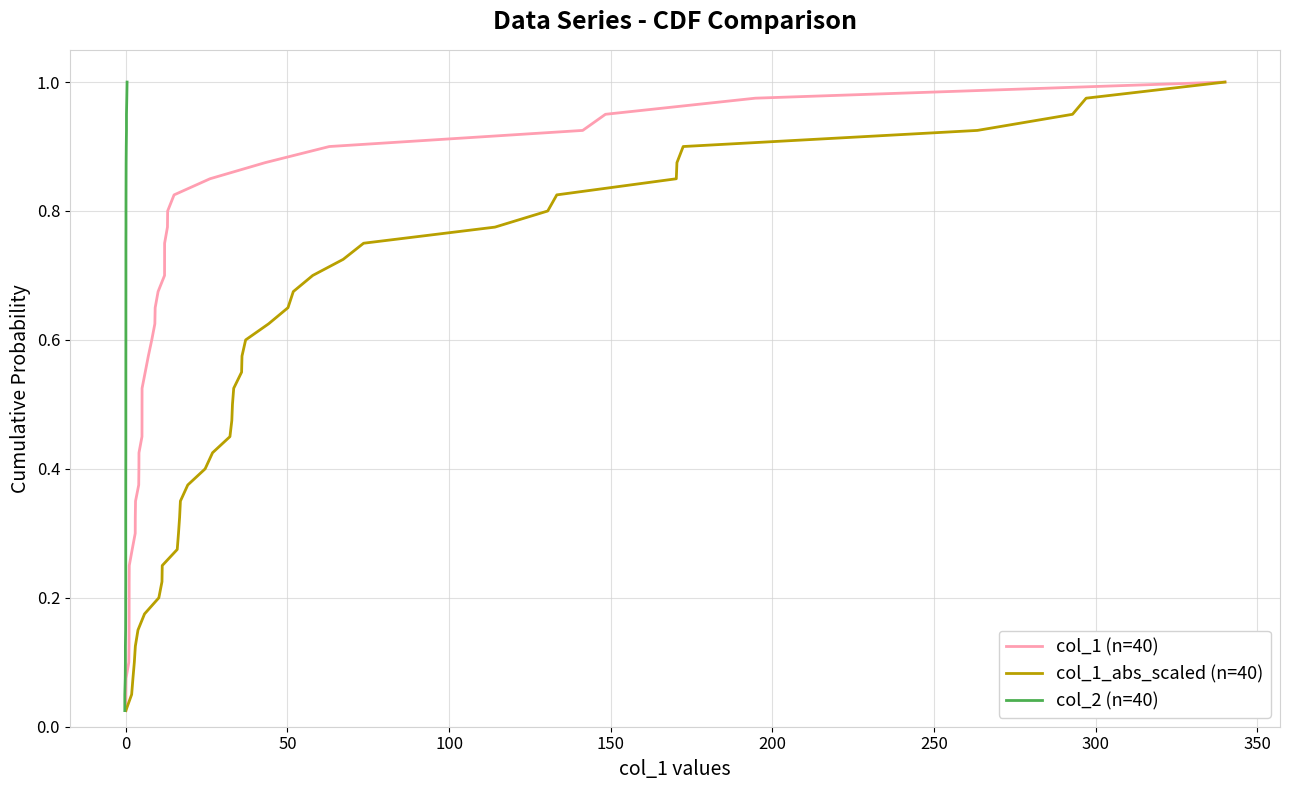

True or false: col_1_abs_scaled (n=40) and col_2 (n=40) cross at least once.

False